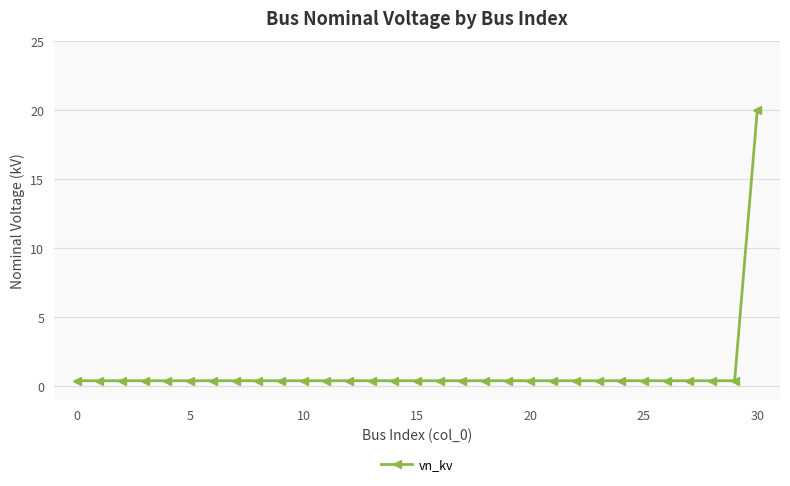

What is the maximum value shown in the chart?

20.0